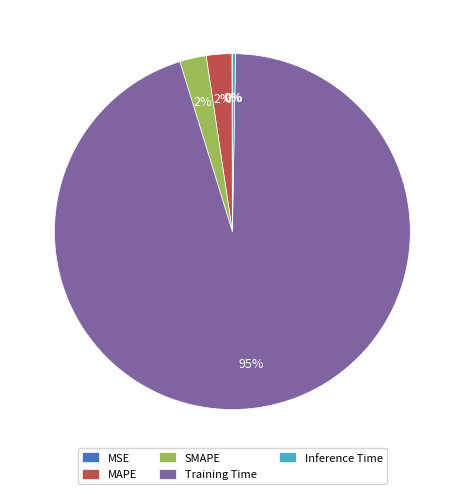

Is Training Time the majority of the pie?

Yes